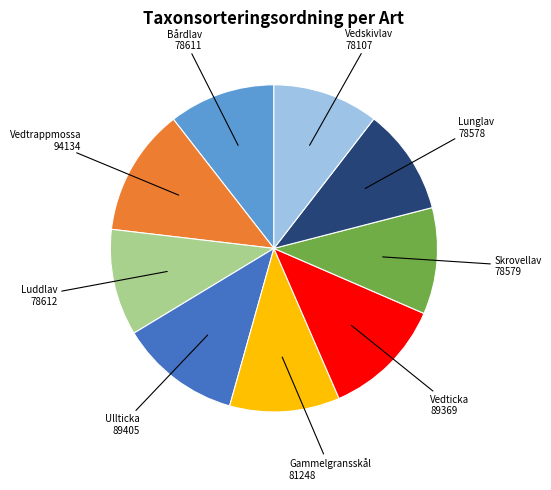

Does any single category account for the majority?

No